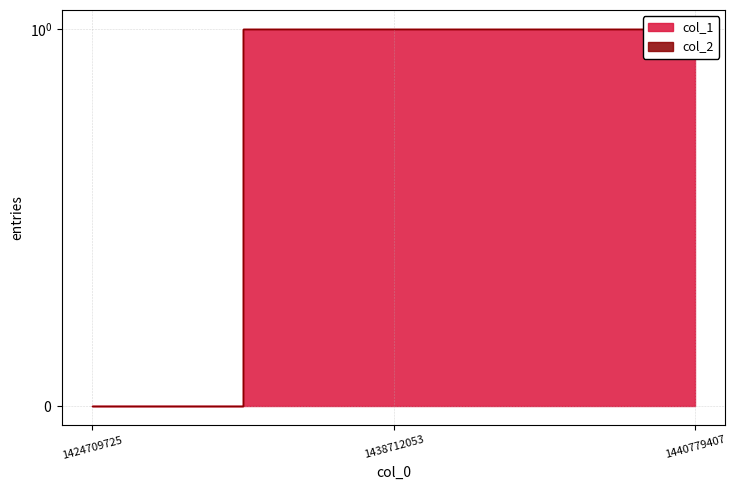

Is it true that the value at 1424709725 is 0?

False